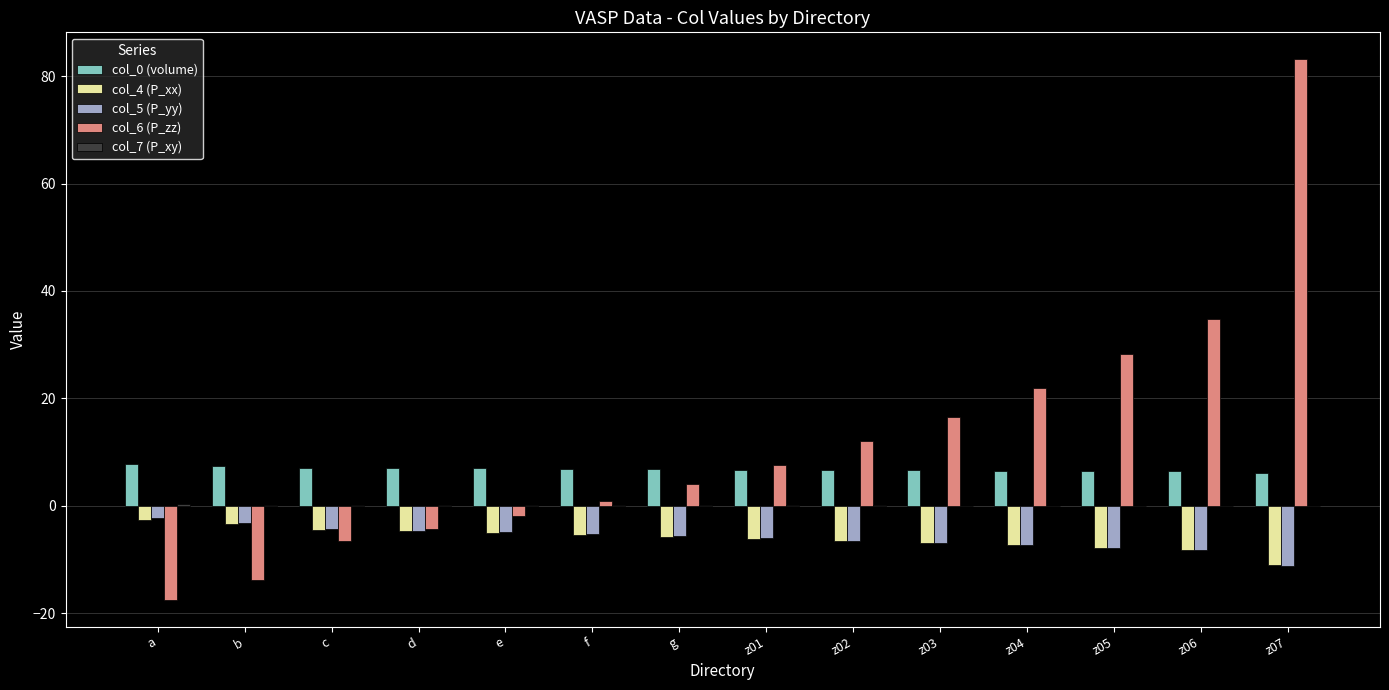

Does the chart contain stacked bars?

No